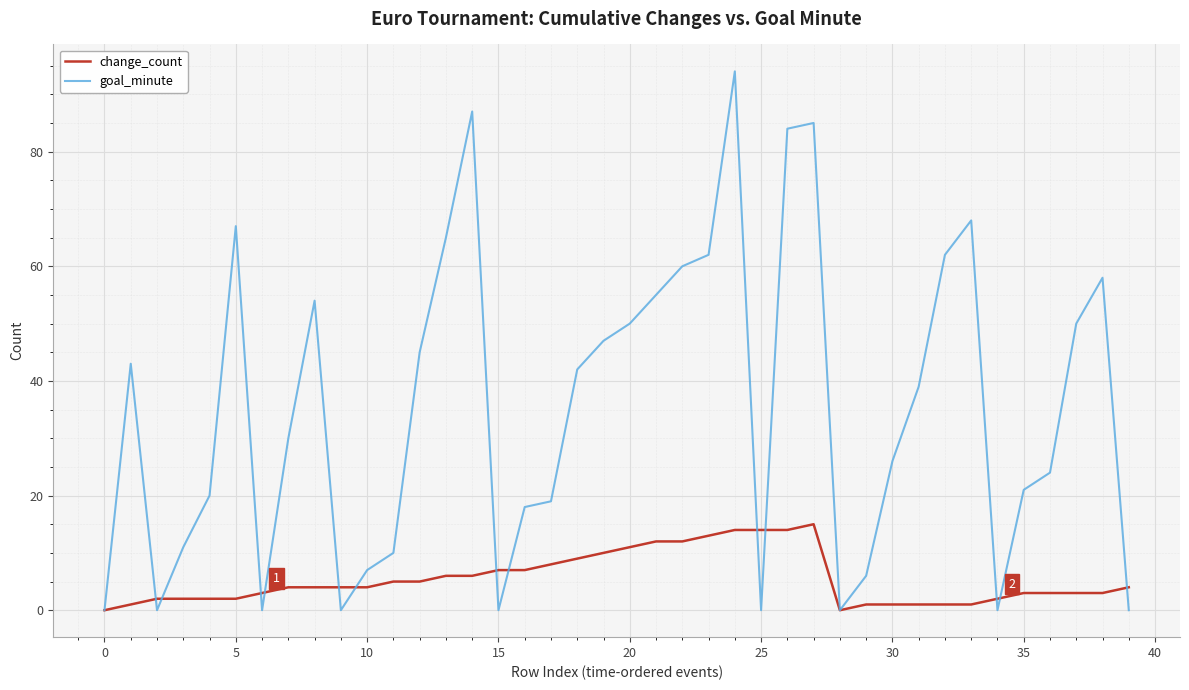

What are all the series names shown in the legend?

change_count, goal_minute